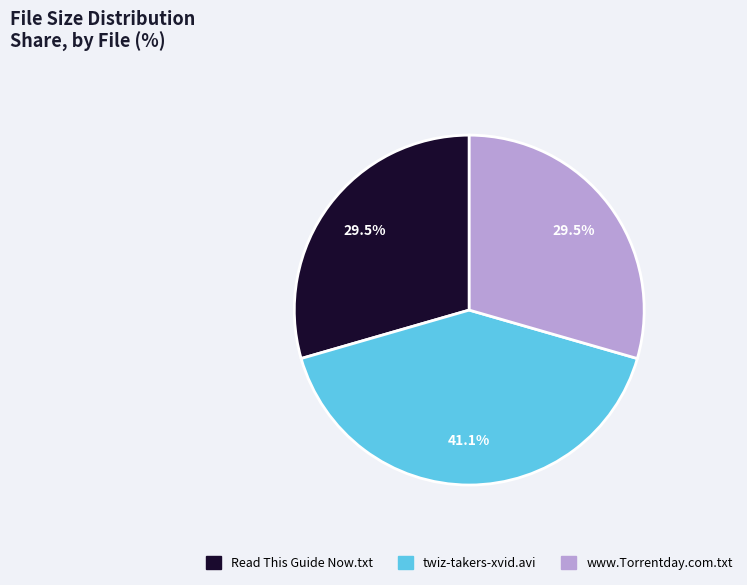

Is www.Torrentday.com.txt the majority of the pie?

No